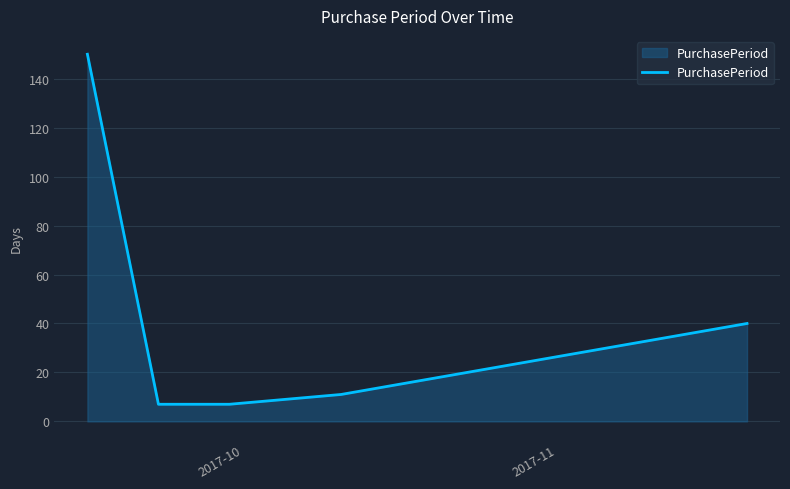

True or false: the data has more than 0 interior local peaks.

False